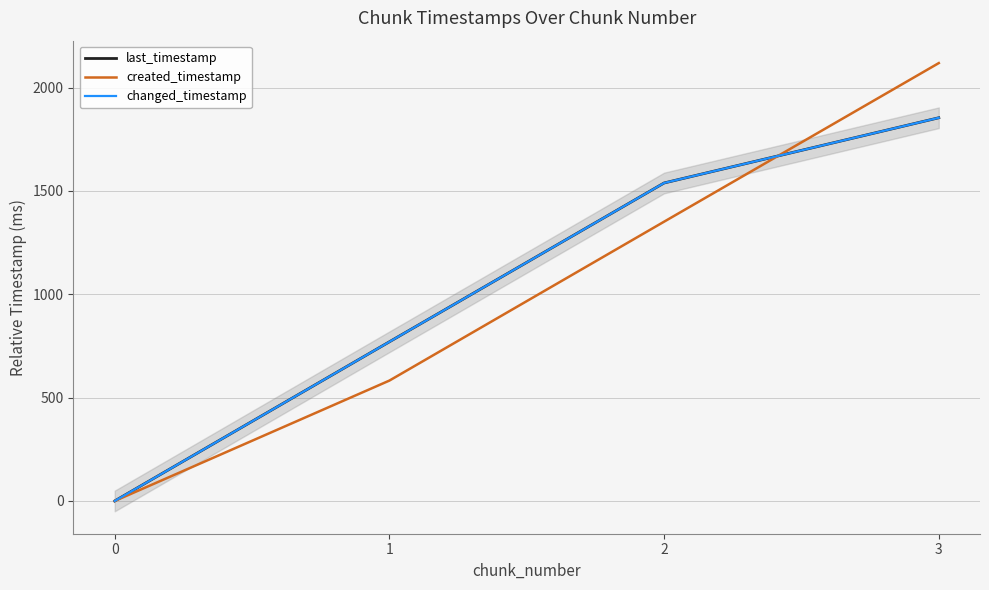

How many positive values does the last_timestamp series have?

3